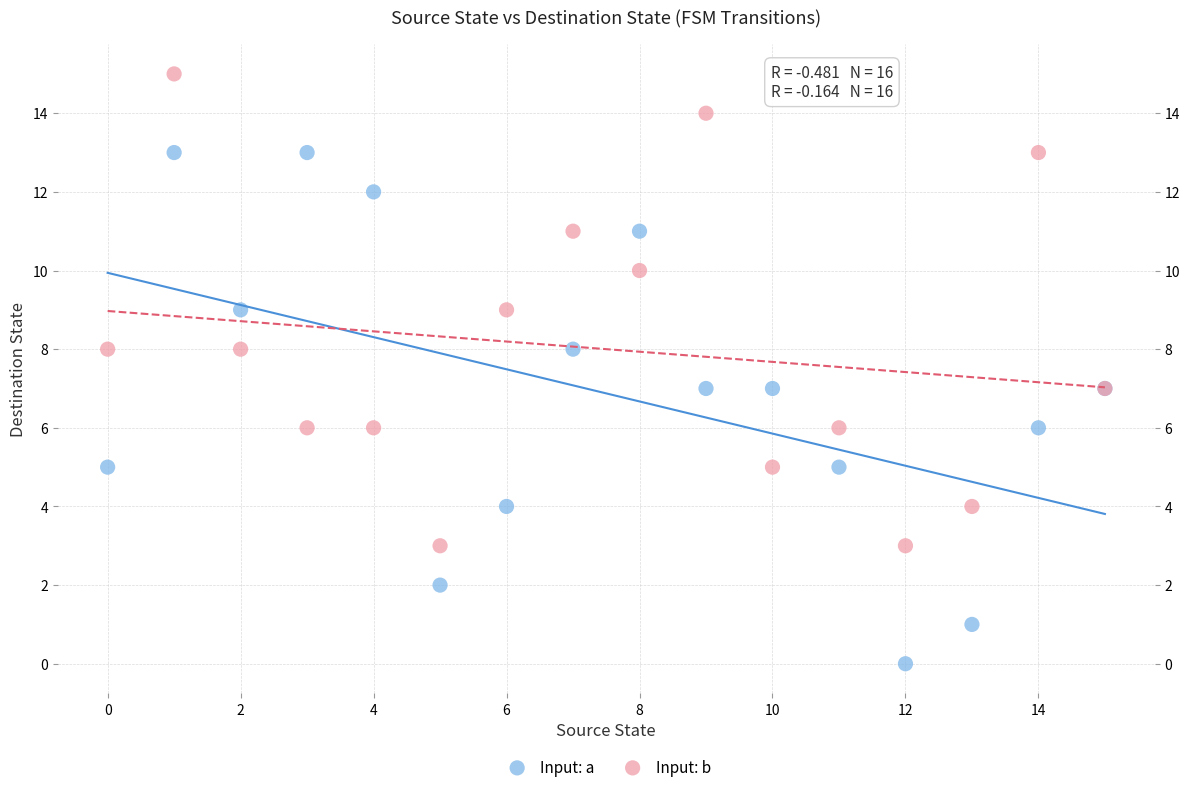

Which series contains the lowest Y value?

Input: a